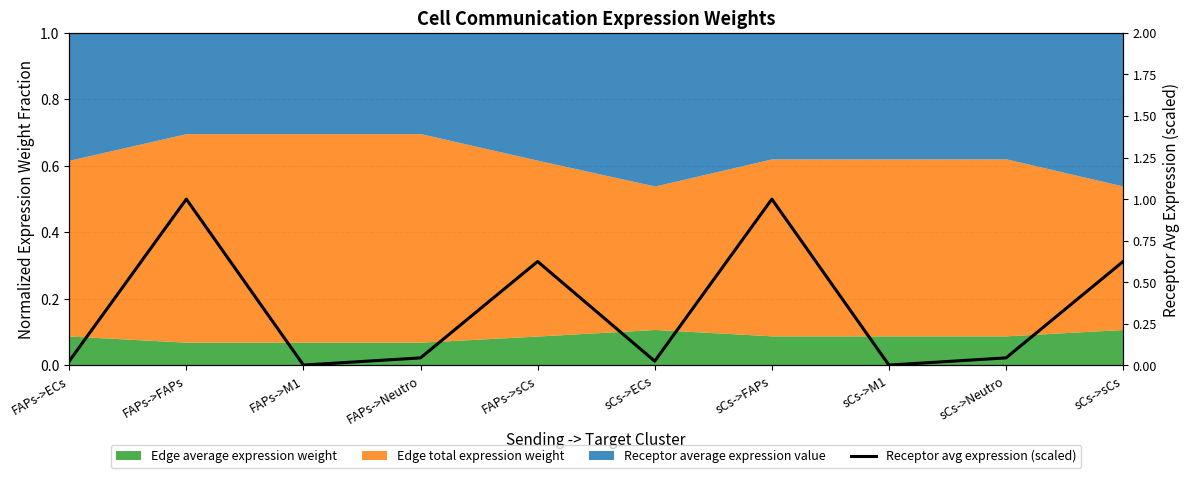

Where is the first local maximum?

FAPs->FAPs